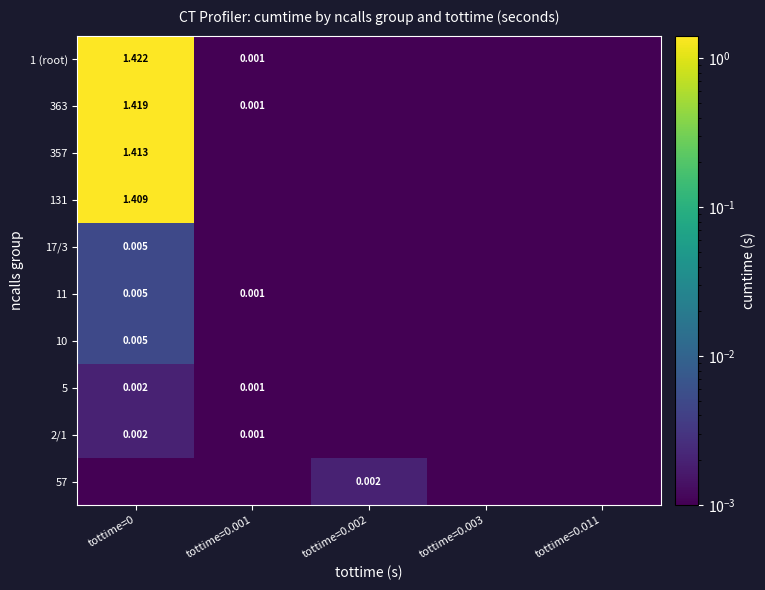

Is the value of 2/1 at tottime=0.003 greater than the value of 11 at tottime=0.002?

No